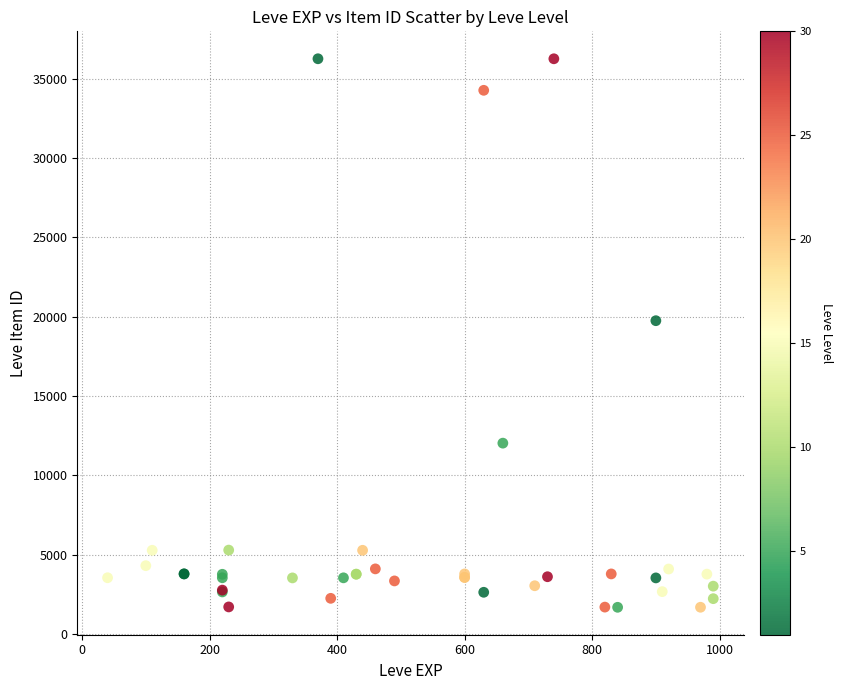

What Y value in the scatter plot is closest to 18967?

19744